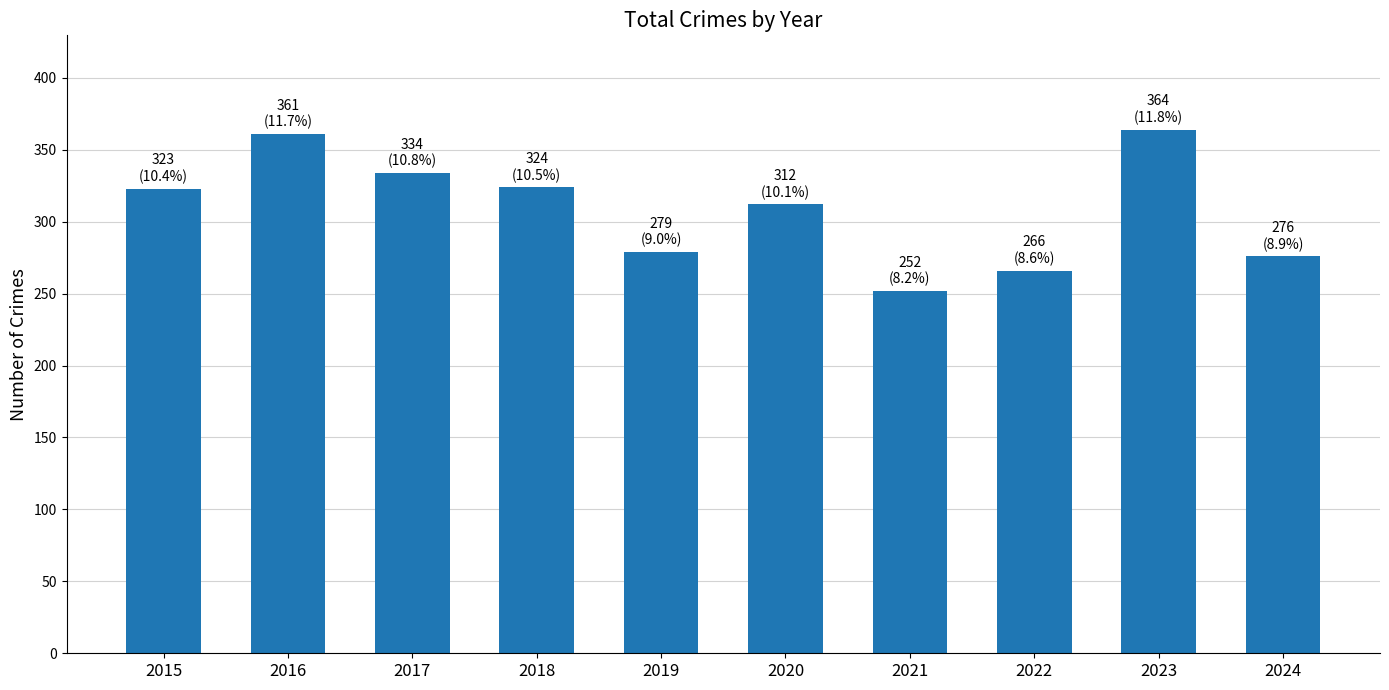

At which label is the value closest to 308?

2020